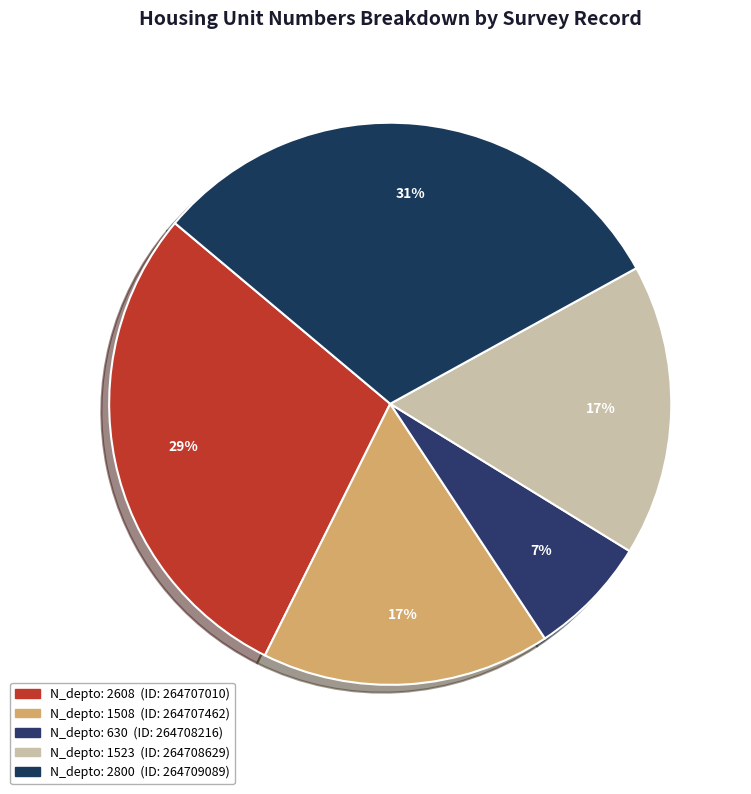

Which slice is the smallest?

264708216